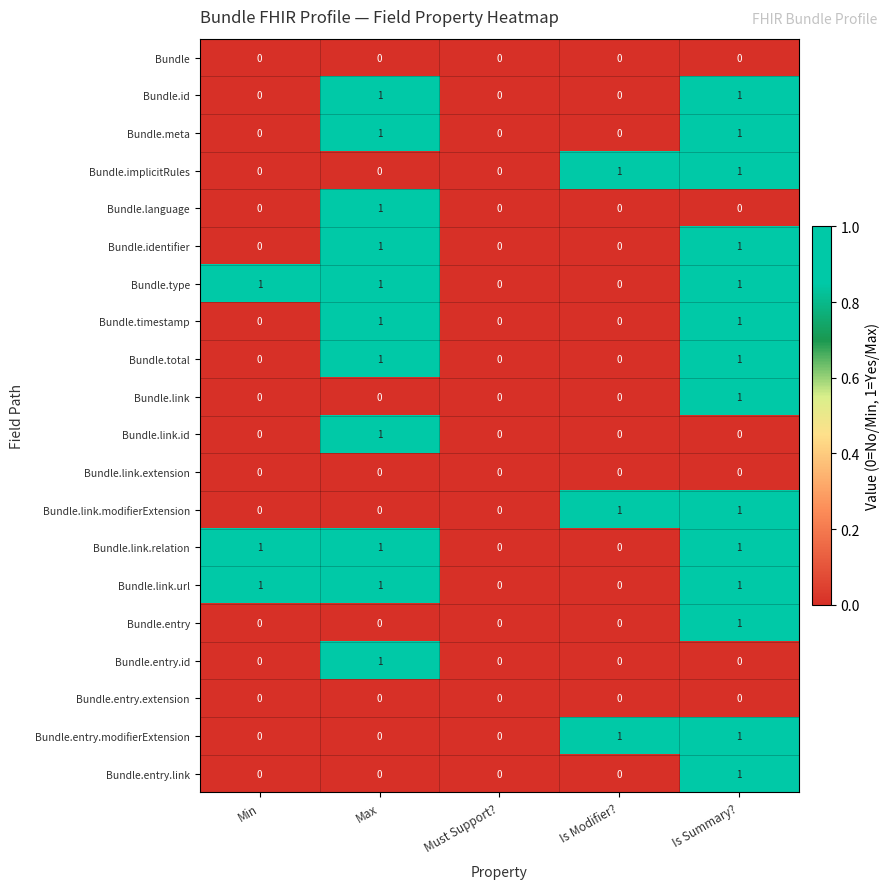

Count the Bundle.link.id values in the range 0 to 1.

5